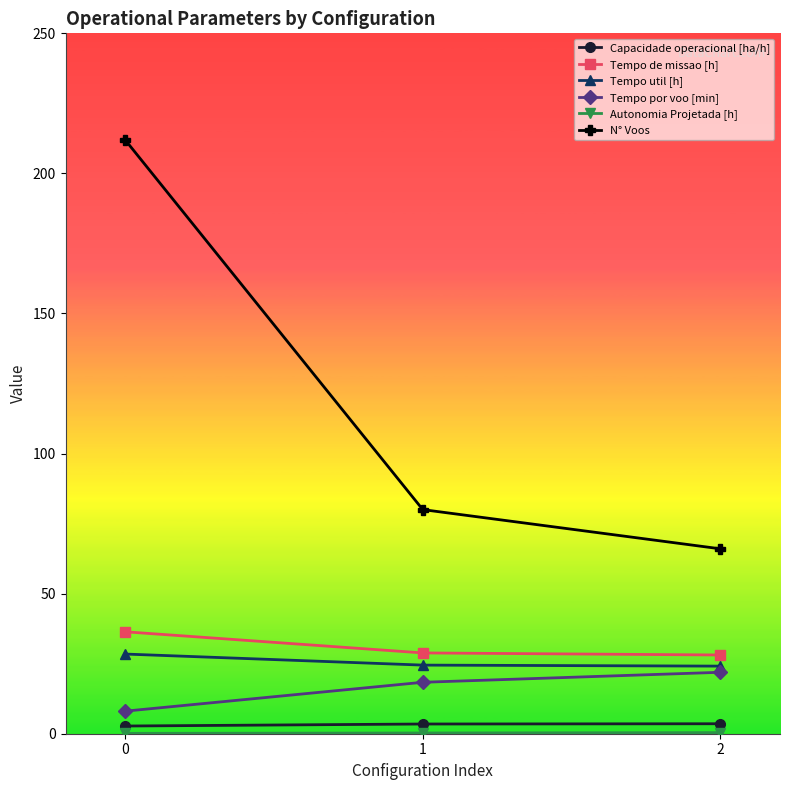

What is the lowest value of the Tempo de missao [h] series?

28.1